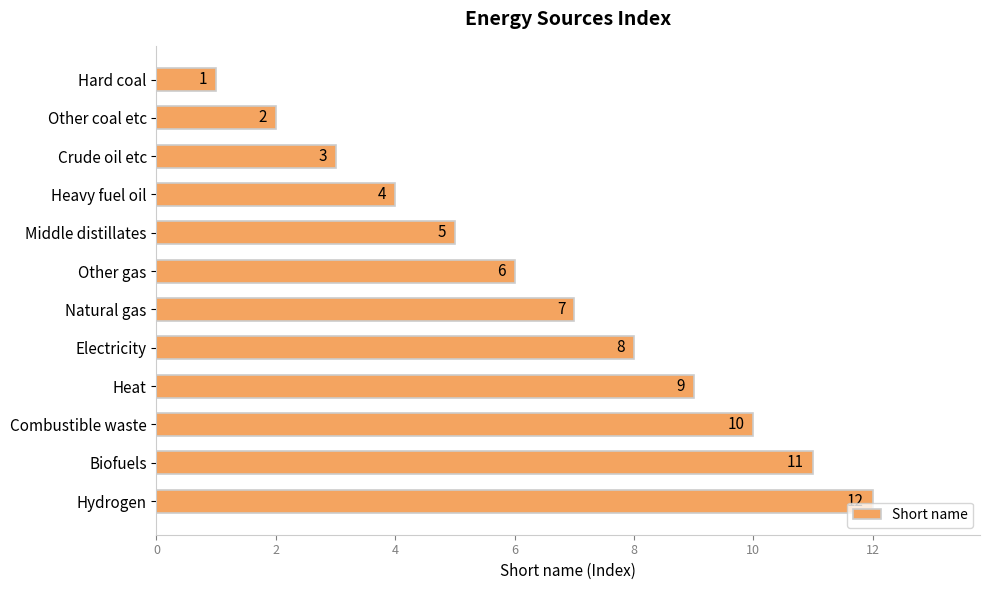

Approximately how many times larger is the value at Biofuels compared to Crude oil etc?

3.7